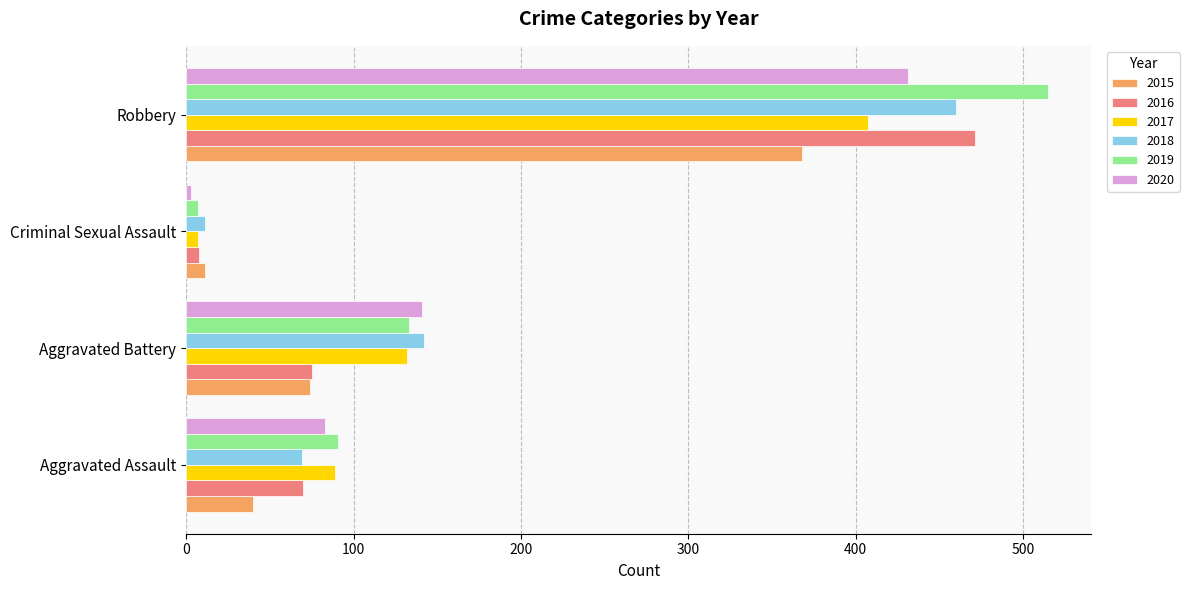

What is the difference between the maximum and minimum values in the 2016 series?

463